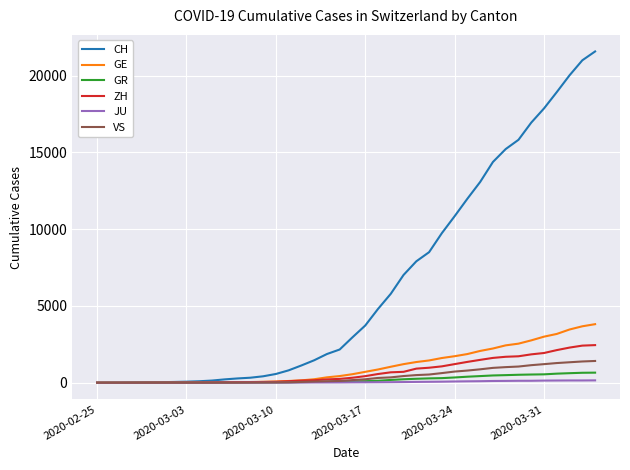

Which series has the largest range (max minus min)?

CH